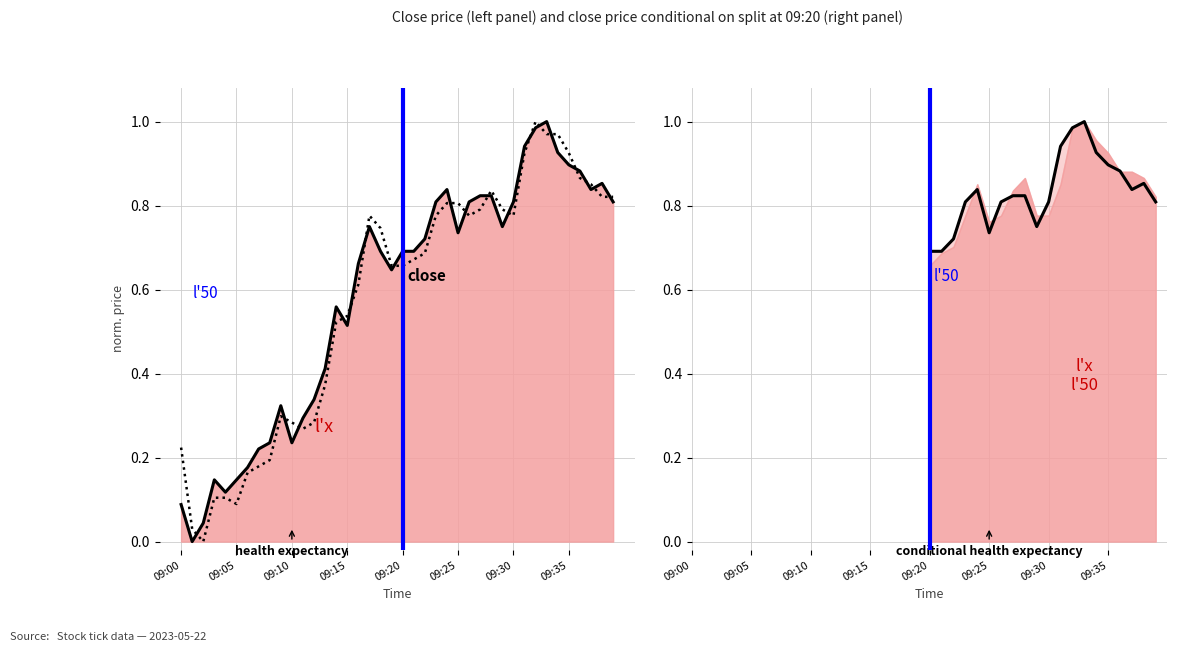

At which category is the sum across all series the highest?

32